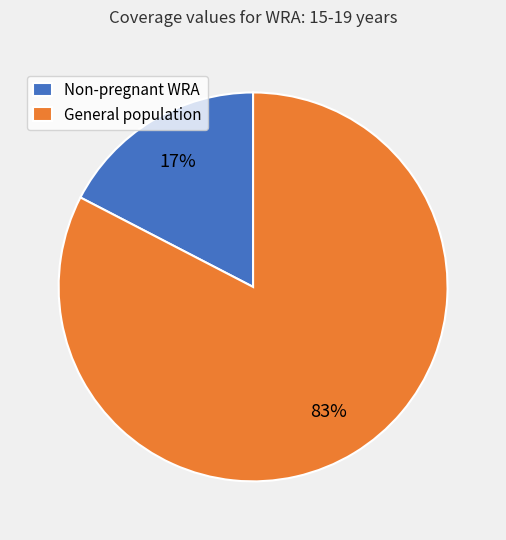

What percentage is the General population slice, to the nearest percent?

83%